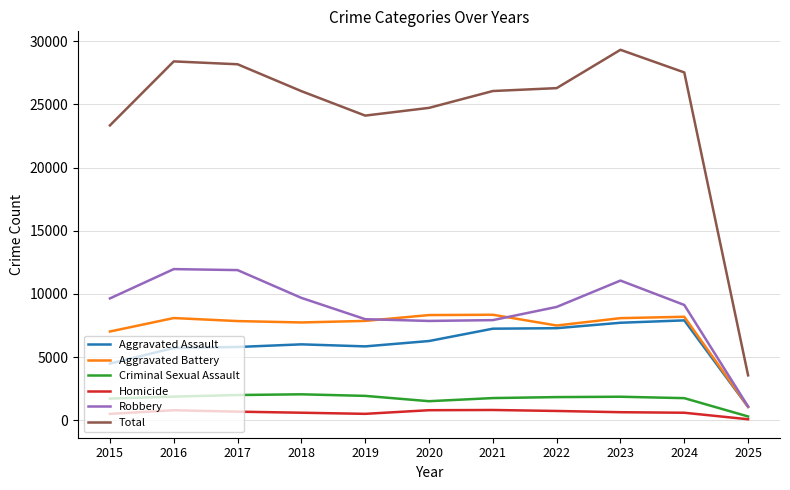

What is the smallest value displayed?

71